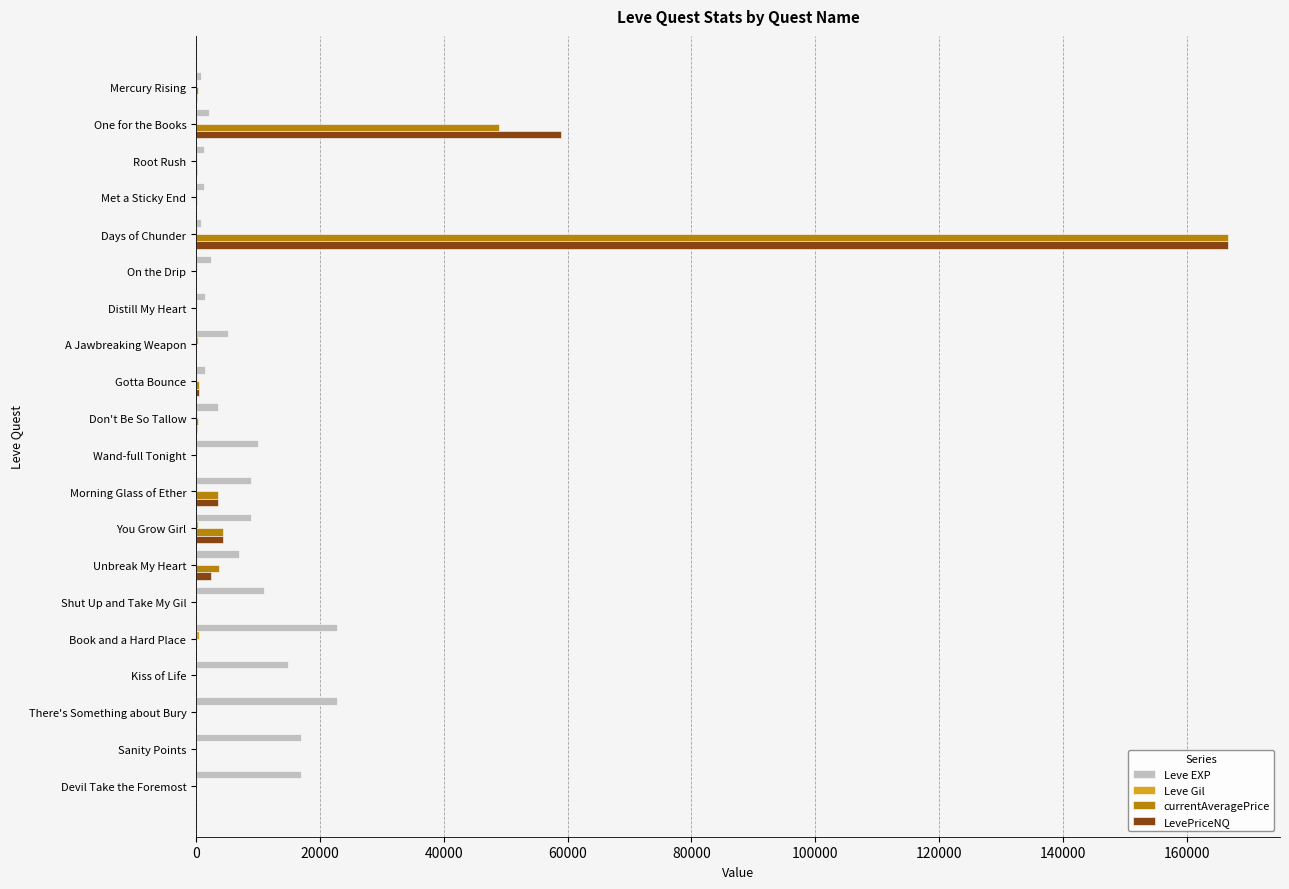

What is the average value of the currentAveragePrice series?

11440